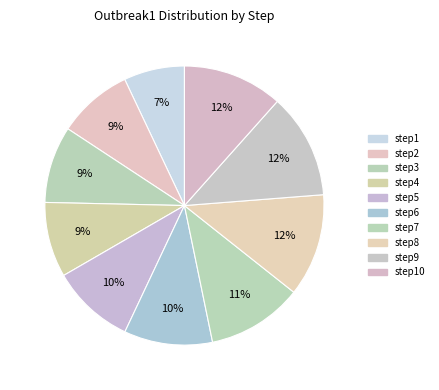

To the nearest percent, what is the combined percentage of step9 and step1?

19%